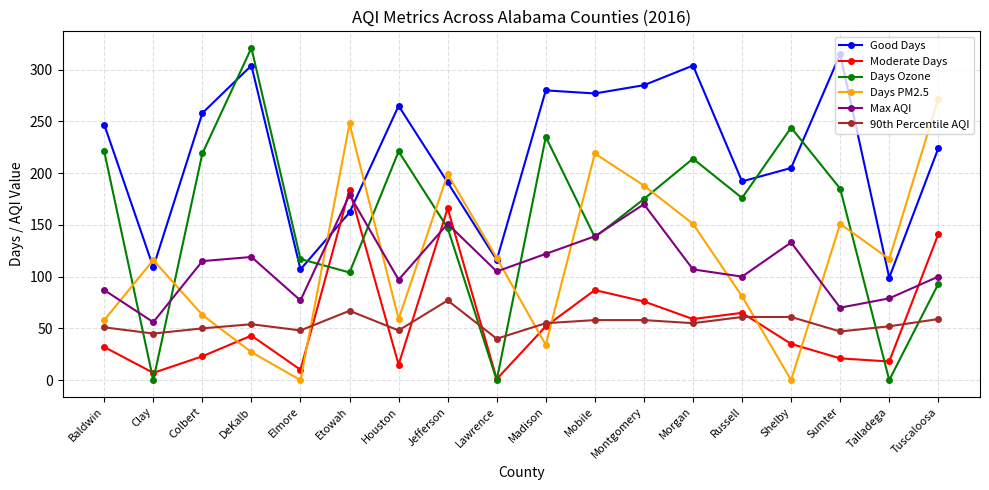

Which series ends up on top after the final intersection of Moderate Days and Good Days?

Good Days